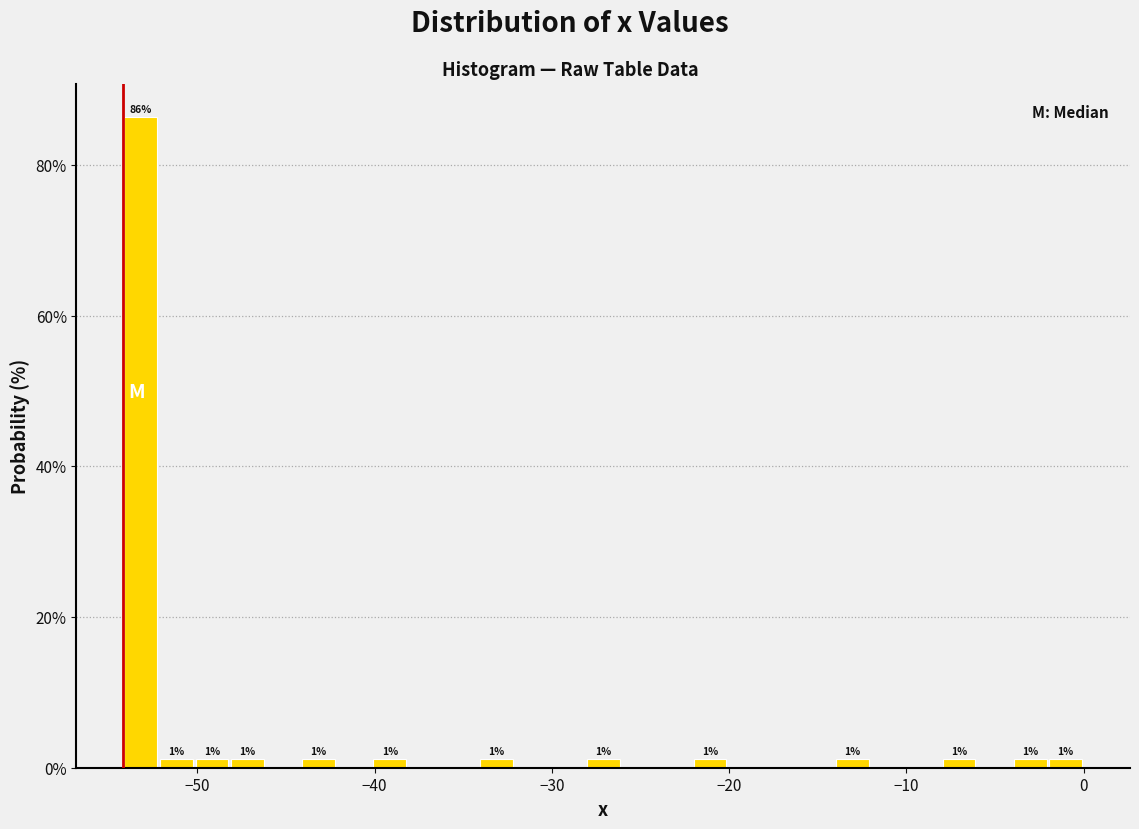

Around what value on the x-axis is the tallest bar? Give the approximate position of its centre, as read against the axis.

-53